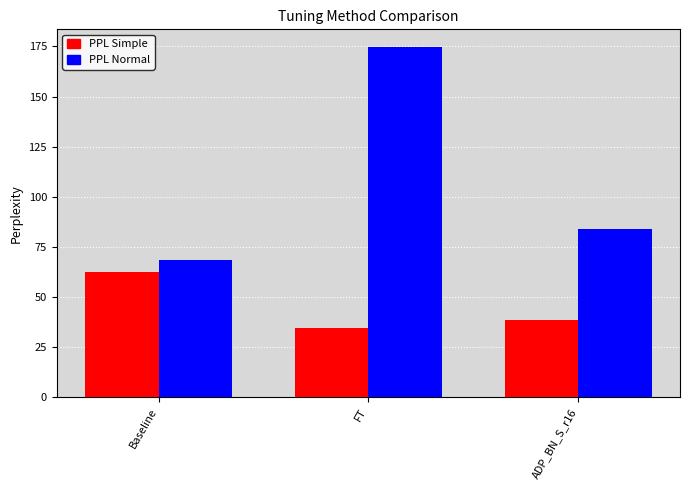

Read the PPL Simple value at ADP_BN_S_r16.

38.5